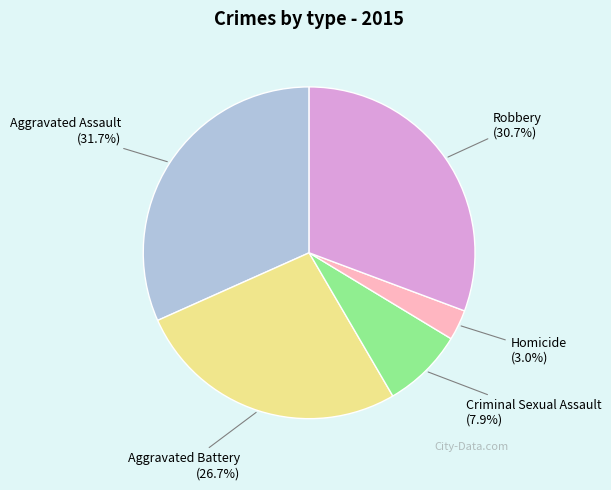

To the nearest percent, what percentage of the pie is Aggravated Assault?

32%